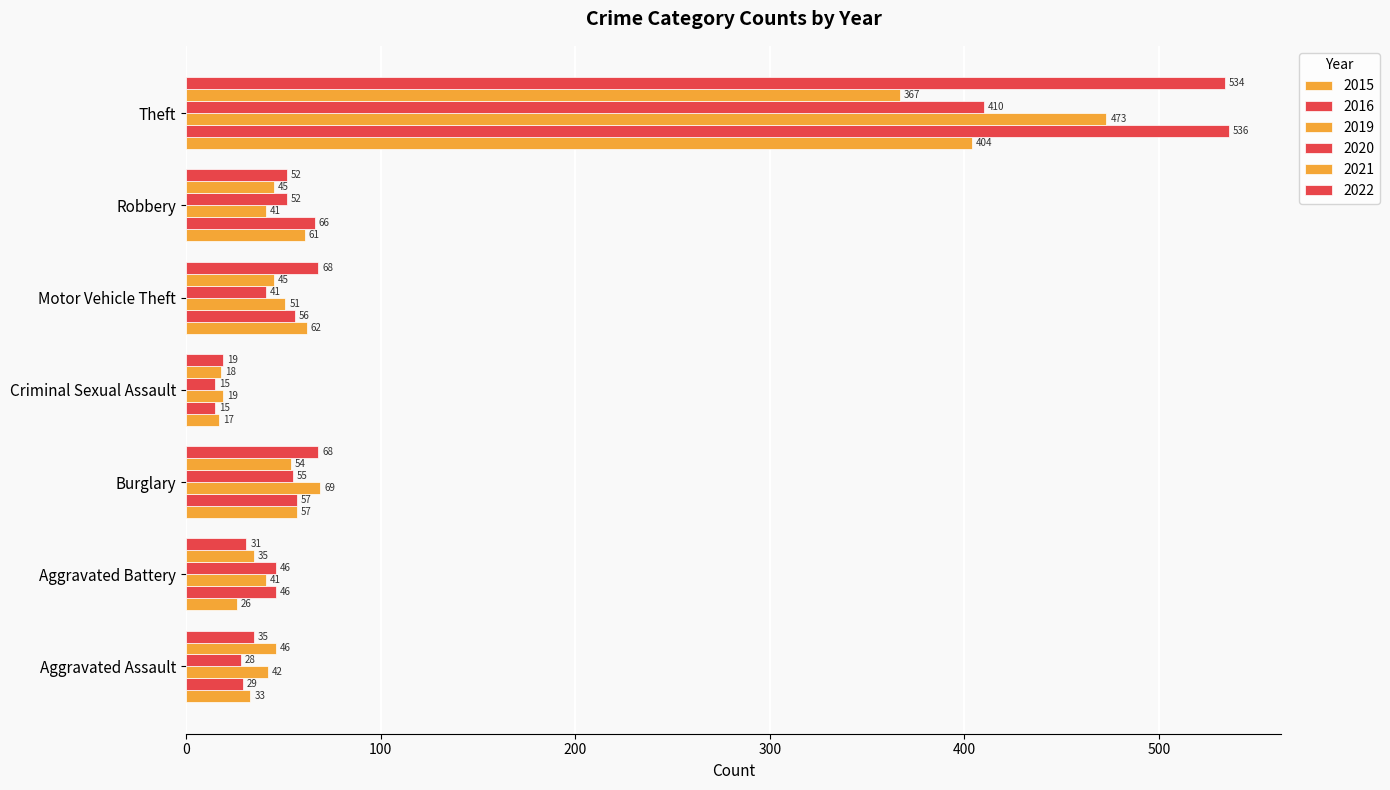

How many data points in 2022 are less than 52?

3